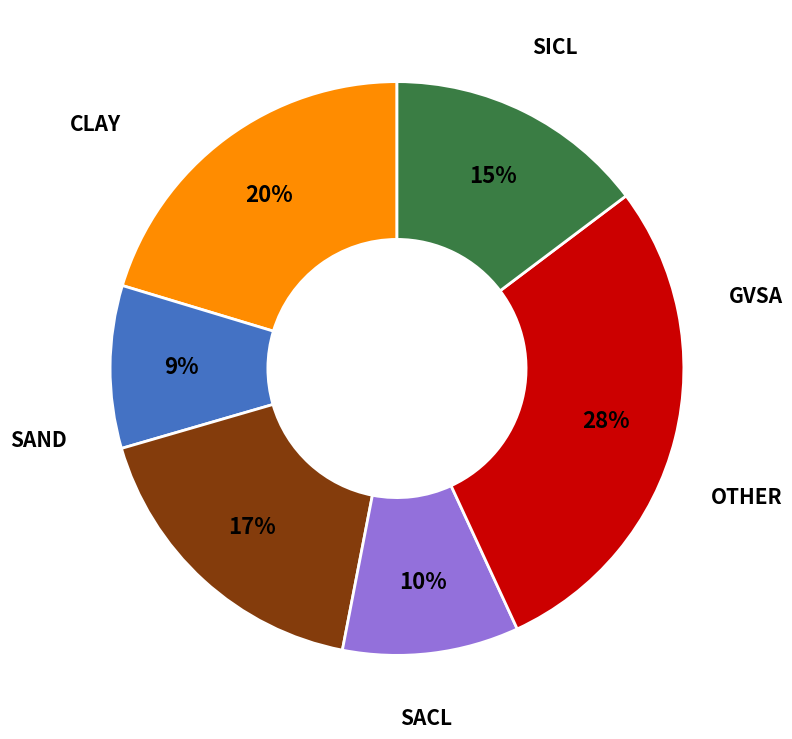

Does any single category account for the majority?

No